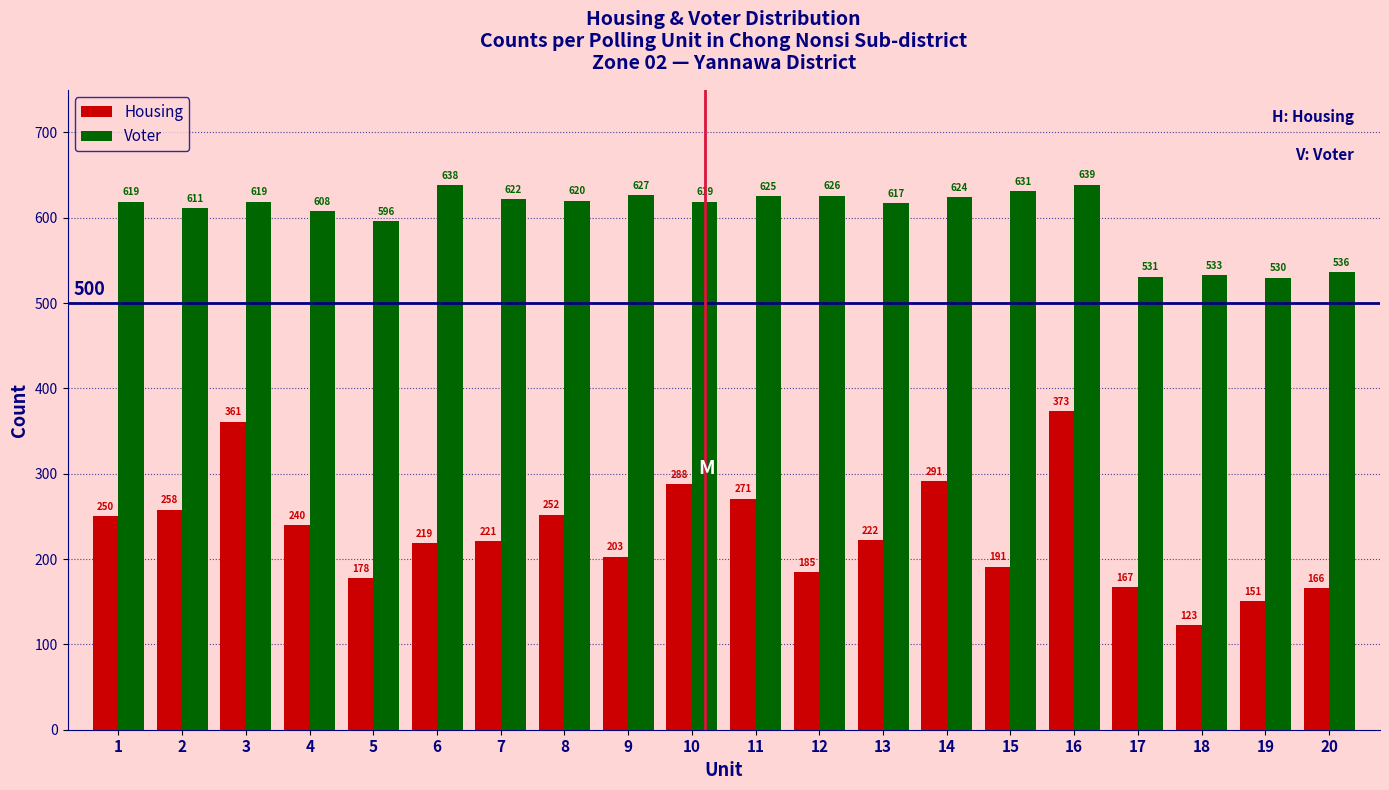

At which label is Voter closest to 584?

5